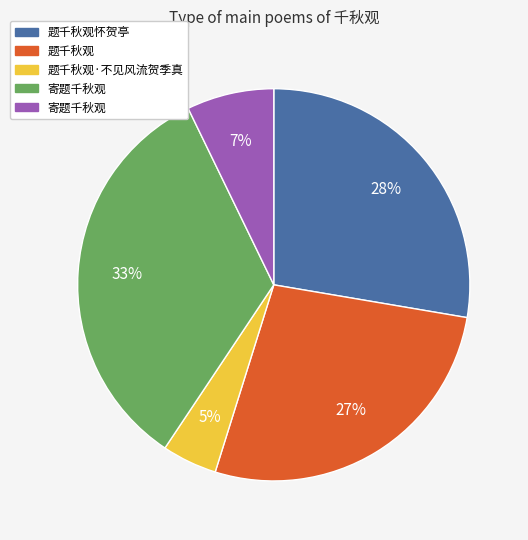

Is there a majority slice in this chart?

No